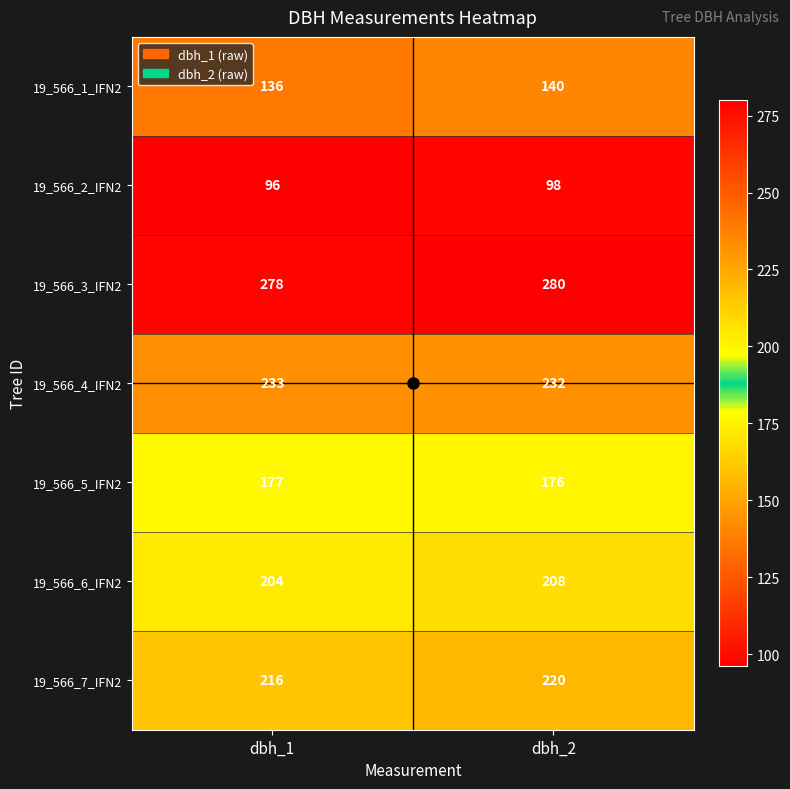

What is the difference between the maximum and minimum values in the 19_566_7_IFN2 series?

4